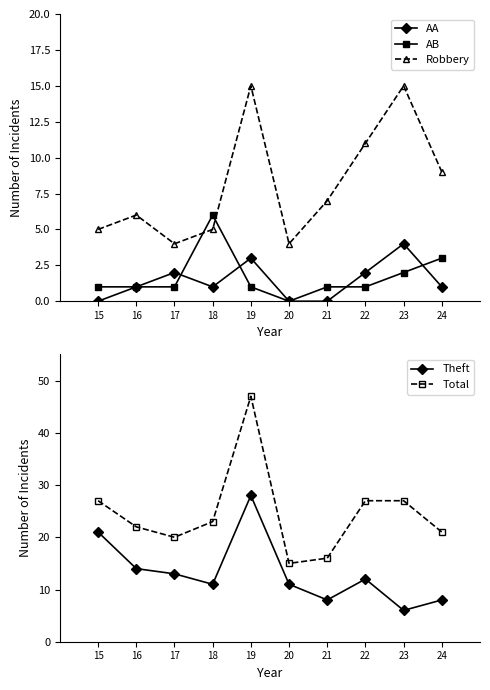

True or false: Total has more than 2 interior local peaks.

False